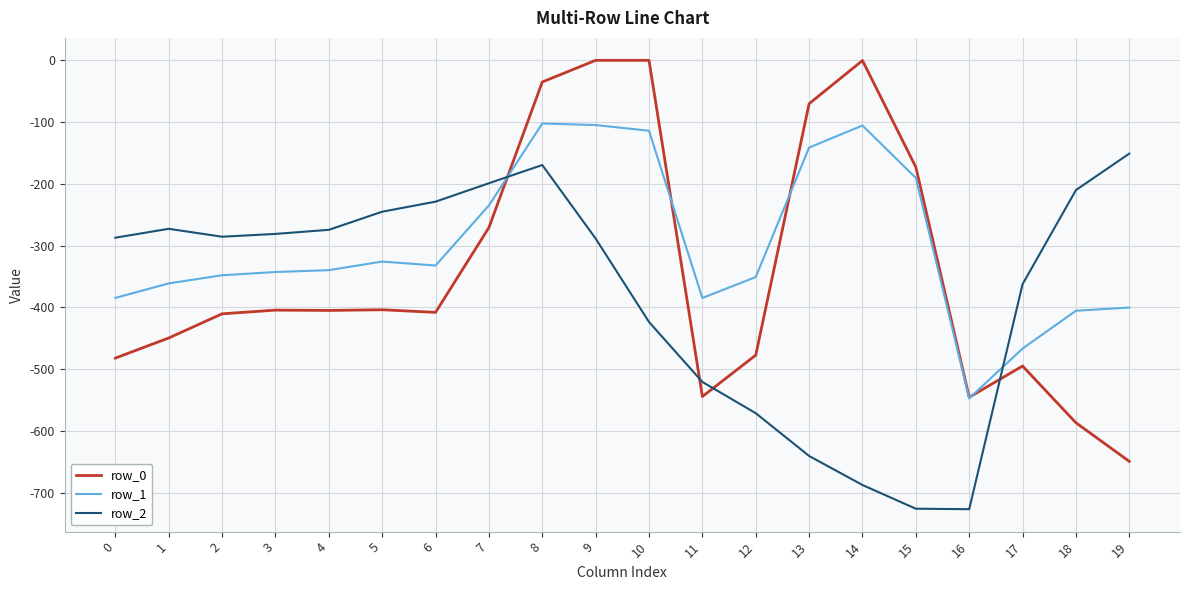

Which series has the largest total across all categories?

row_1